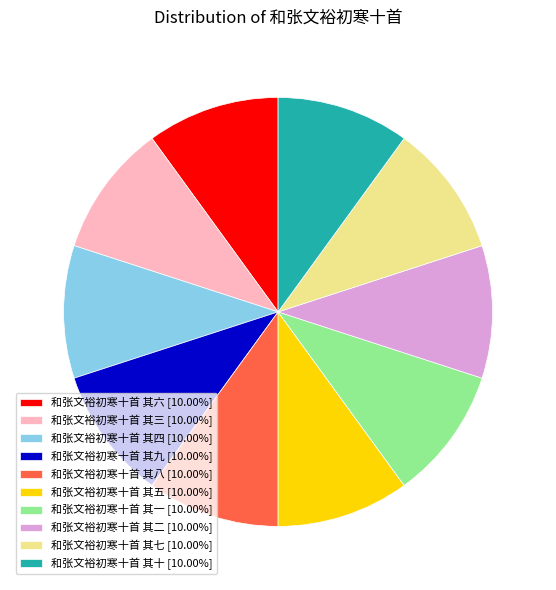

Does 和张文裕初寒十首 其七 [10.00%] represent more than half of the total?

No